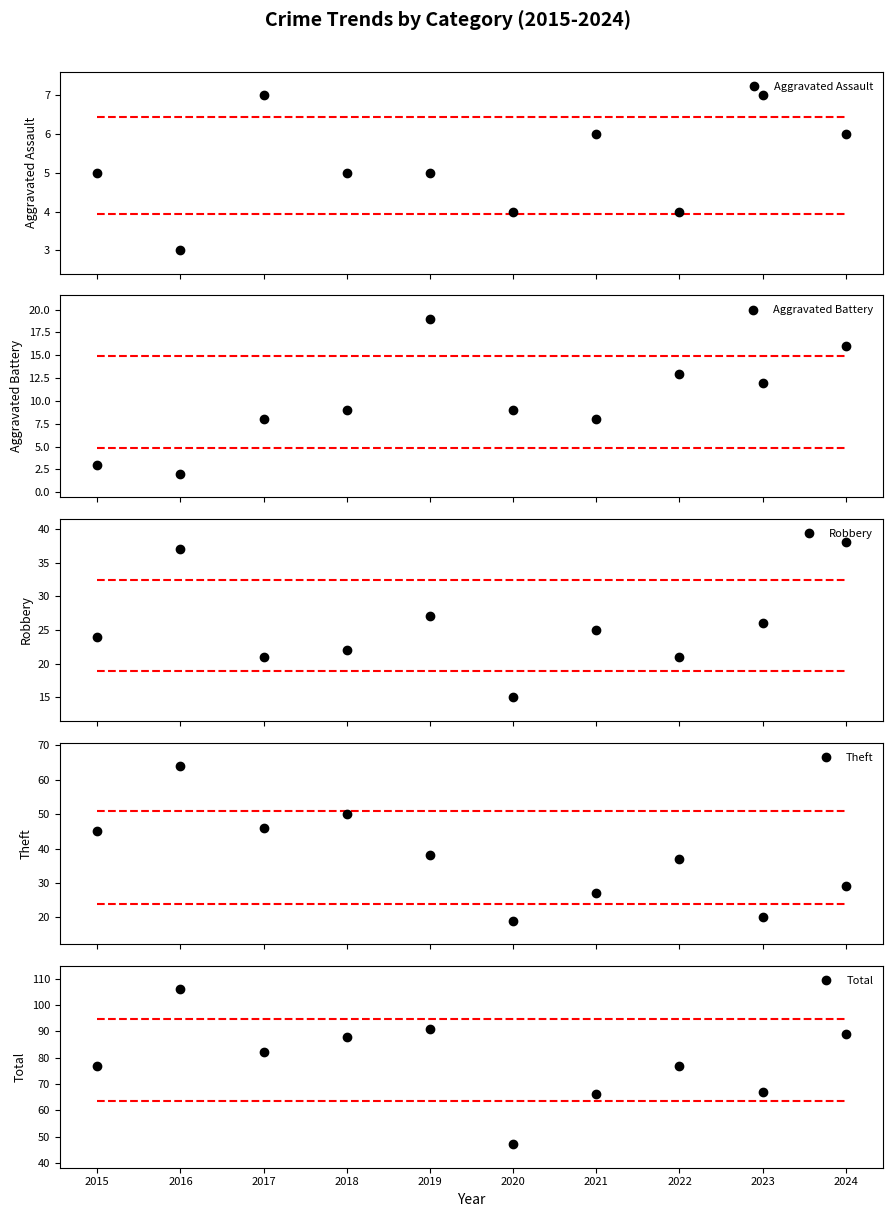

How many interior local valleys does the Aggravated Assault series have?

3